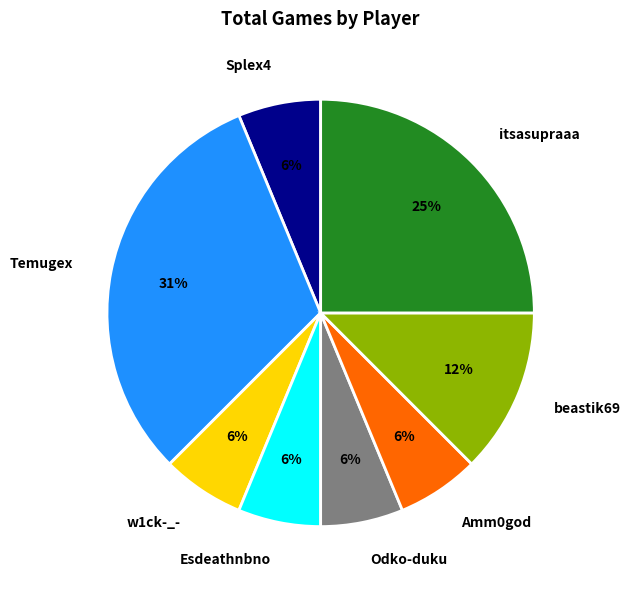

How many slices are in this pie chart?

8